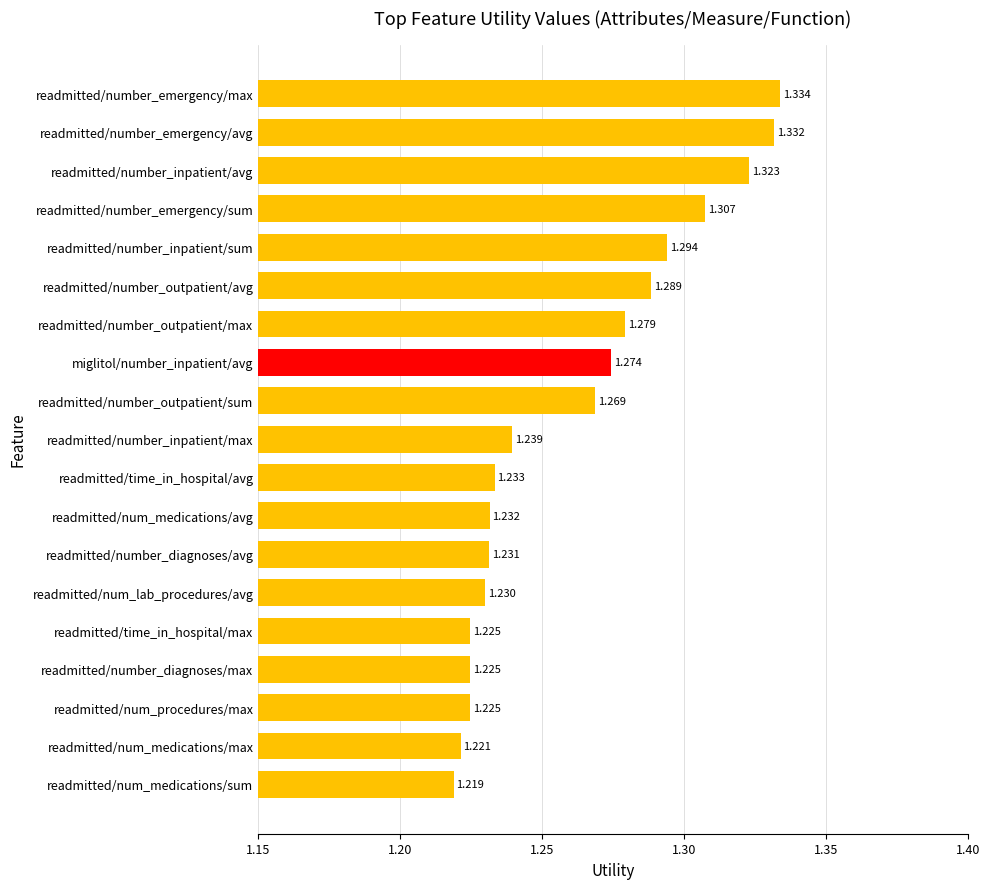

Which label corresponds to the smallest value in the chart?

readmitted/num_medications/sum